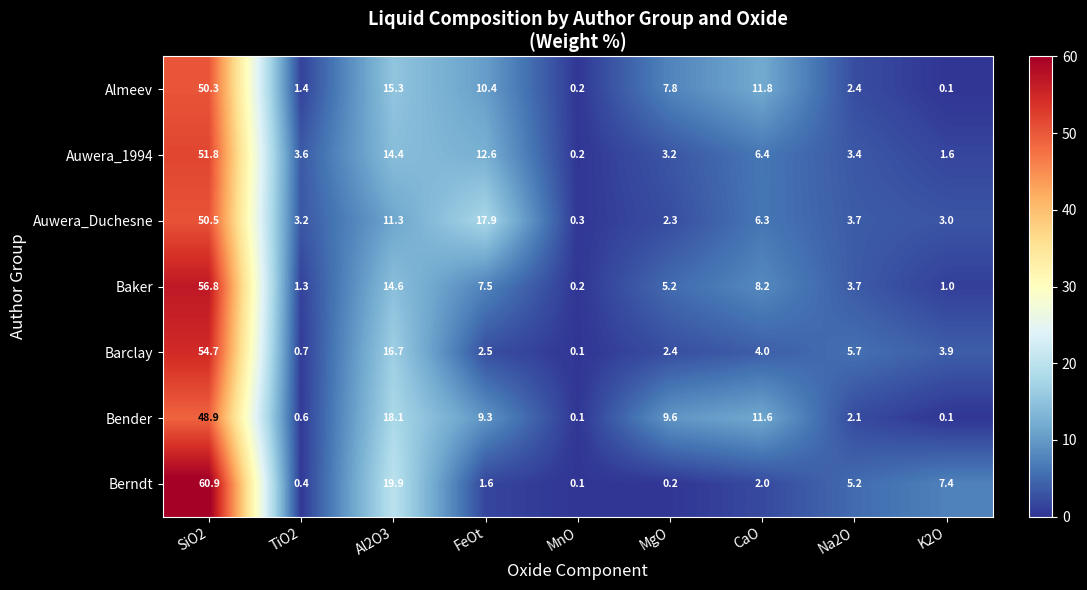

Where is Auwera_Duchesne nearest to the value 25?

FeOt